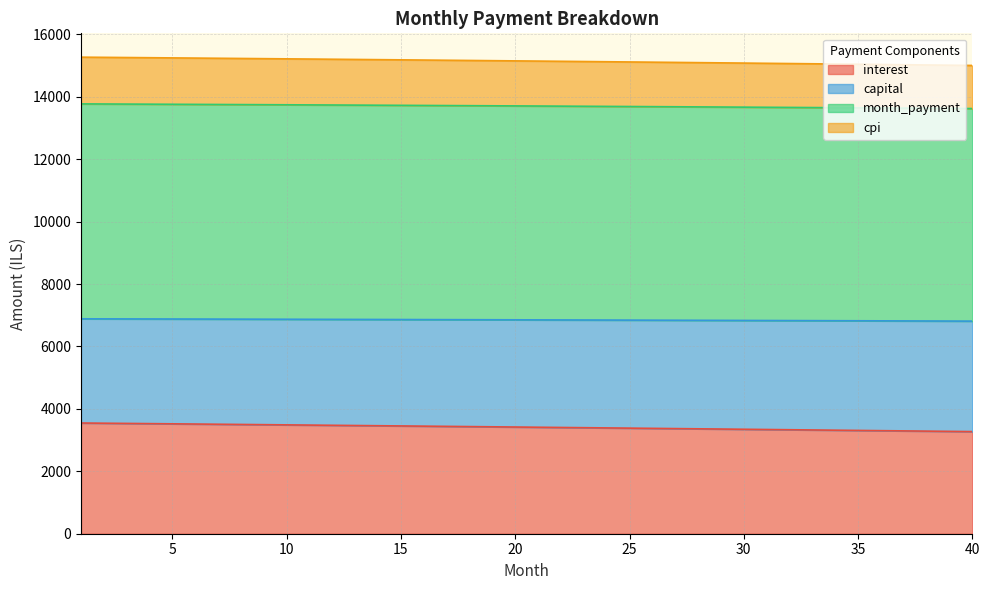

What is the difference between the second highest and second lowest values in the interest series?

261.2